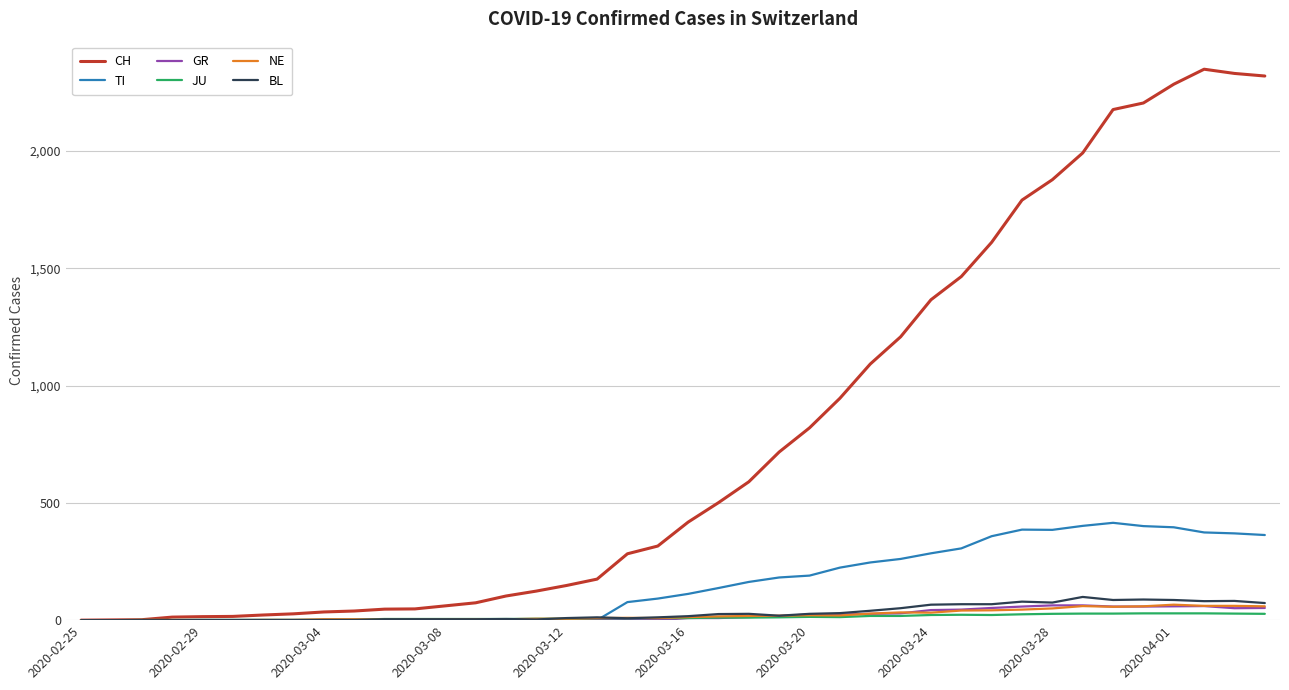

What is the greatest value displayed?

2349